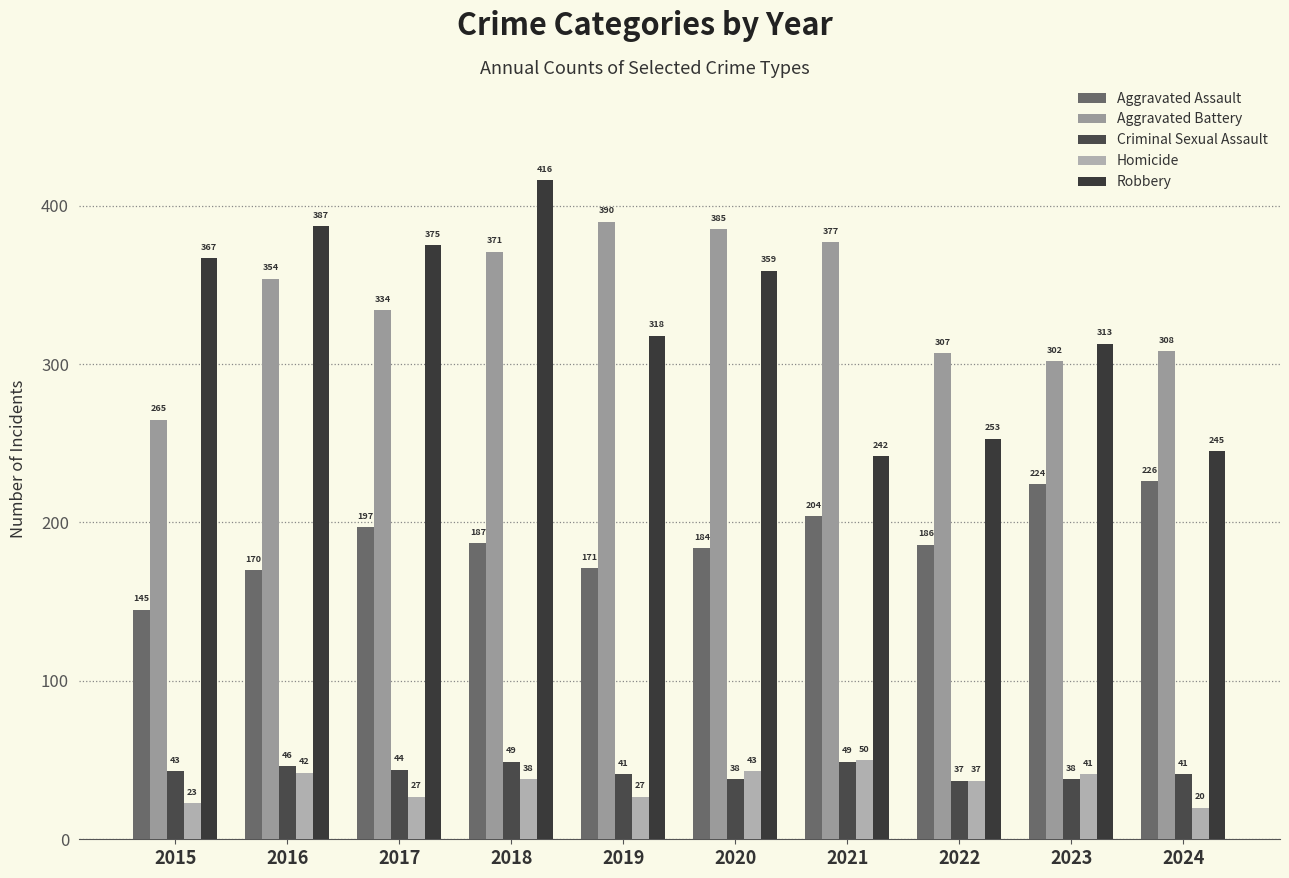

What is the difference between the second highest and second lowest values in the Robbery series?

142